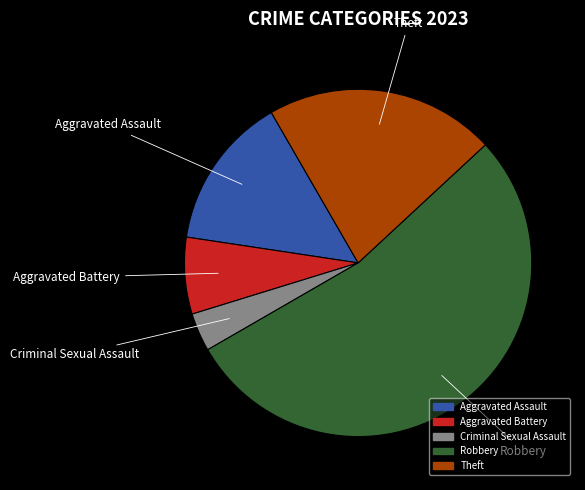

Which category has the biggest portion of the pie?

Robbery